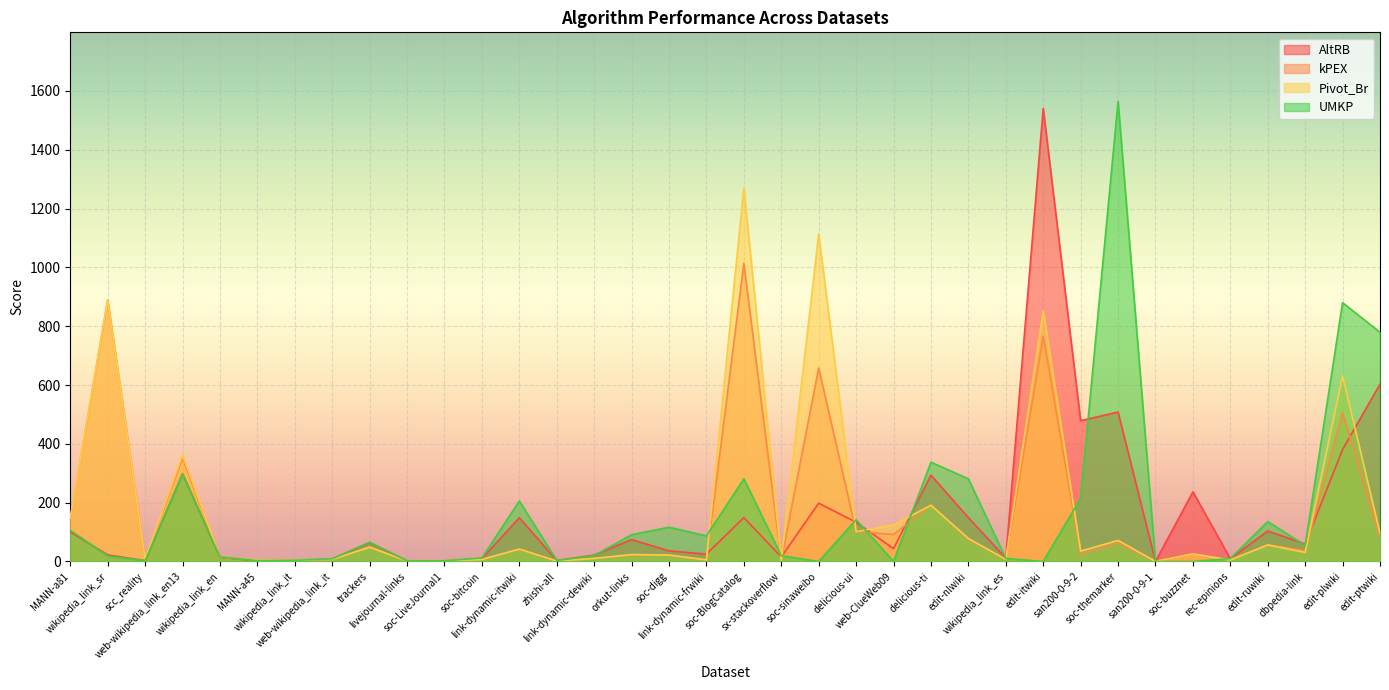

Reading left to right, extract all data points from this chart.

AltRB: 100.3	22.4	2.5	298.4	13.8	2.6	3.5	8.4	64.2	2.3	1.8	9.5	148.6	3.1	21.6	74.3	35.9	24.9	149.0	15.2	198.1	133.3	43.6	293.5	149.0	11.2	1540.8	478.7	508.0	0.1	236.6	9.4	103.4	59.5	380.8	603.0
kPEX: 145.4	888.9	7.9	351.8	15.2	4.7	3.9	7.0	49.6	1.4	1.8	6.8	42.4	1.1	10.5	21.4	21.4	4.3	1013.9	3.7	658.1	102.2	91.3	192.5	75.8	6.7	766.2	25.0	63.6	0.1	25.4	5.3	57.1	36.7	506.1	83.5
Pivot_Br: 147.9	888.6	7.8	362.2	15.6	4.8	4.0	7.0	48.4	1.5	1.9	6.7	42.0	1.3	10.3	23.4	21.7	5.5	1270.3	4.0	1113.7	101.3	124.1	191.0	78.0	6.9	851.7	35.2	71.5	0.1	25.7	4.9	56.1	30.9	630.6	95.5
UMKP: 106.1	18.6	2.5	297.3	16.0	2.7	3.8	8.8	65.4	1.9	2.1	11.9	205.6	3.3	19.7	91.0	116.4	87.0	281.0	19.6	0.0	141.9	0.0	337.6	281.0	10.2	0.0	214.5	1564.8	0.1	0.0	9.5	135.9	54.3	880.0	779.5